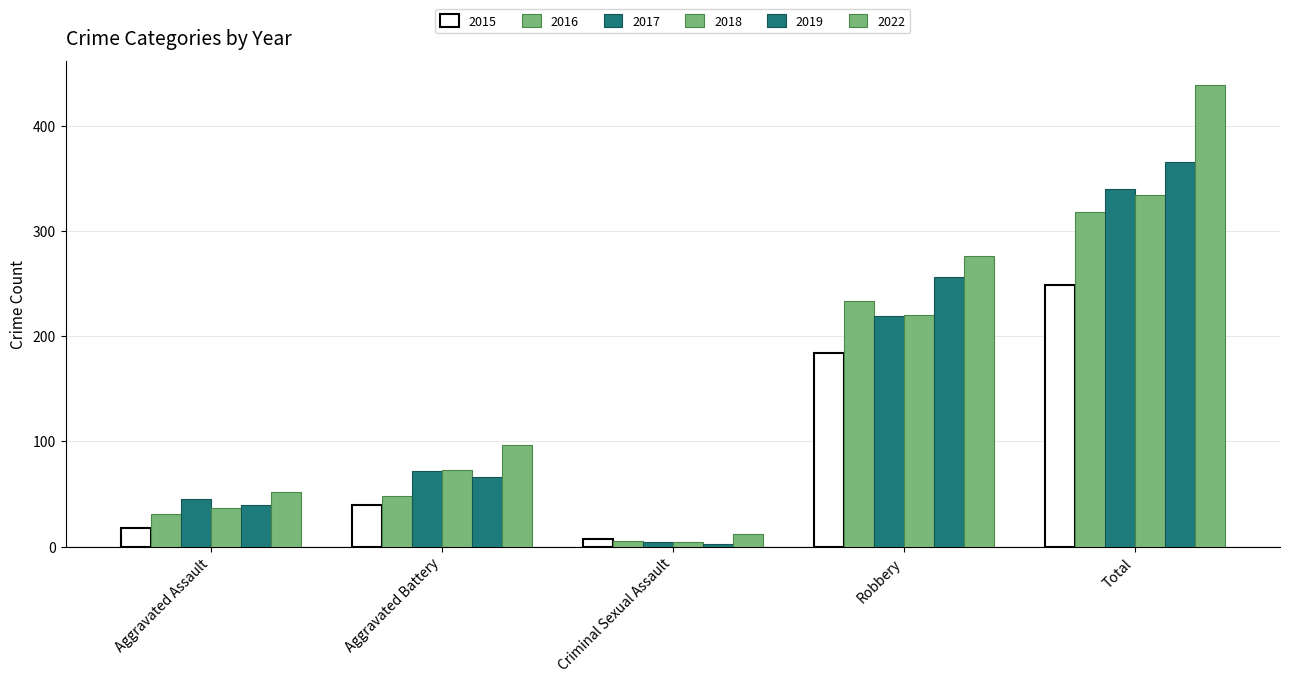

Is the value of 2017 at Robbery greater than the value of 2019 at Aggravated Assault?

Yes